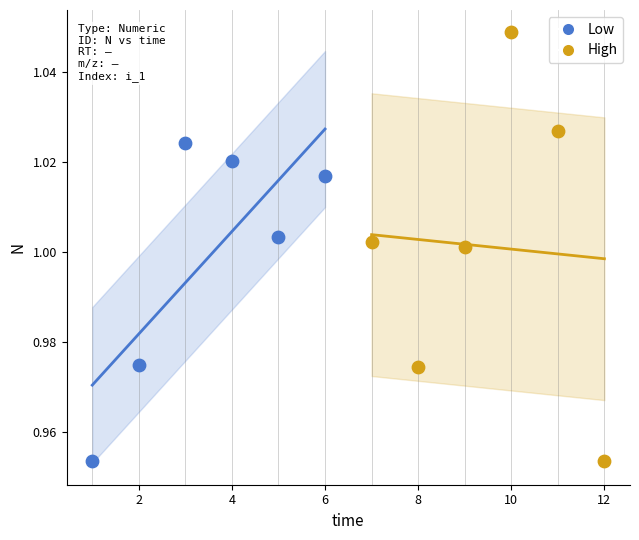

Which series reaches the maximum Y coordinate?

High